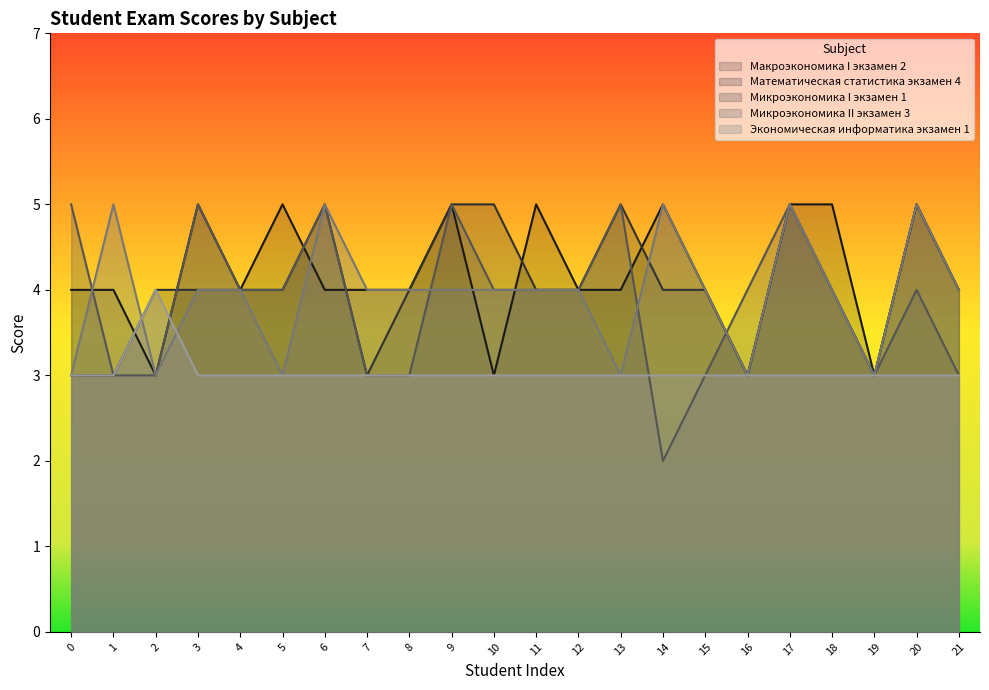

Where is the first local maximum for Микроэкономика II экзамен 3?

1